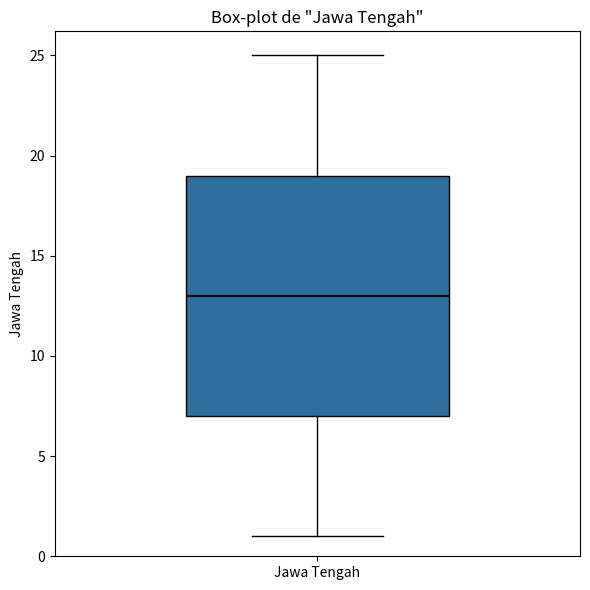

Read this box plot against the y-axis: the position of the median line, the range covered by the box, and the ends of both whiskers. The values are not printed on the chart, so give them approximately, as read against the axis.

median 13, box 7 to 19, whiskers 1 to 25